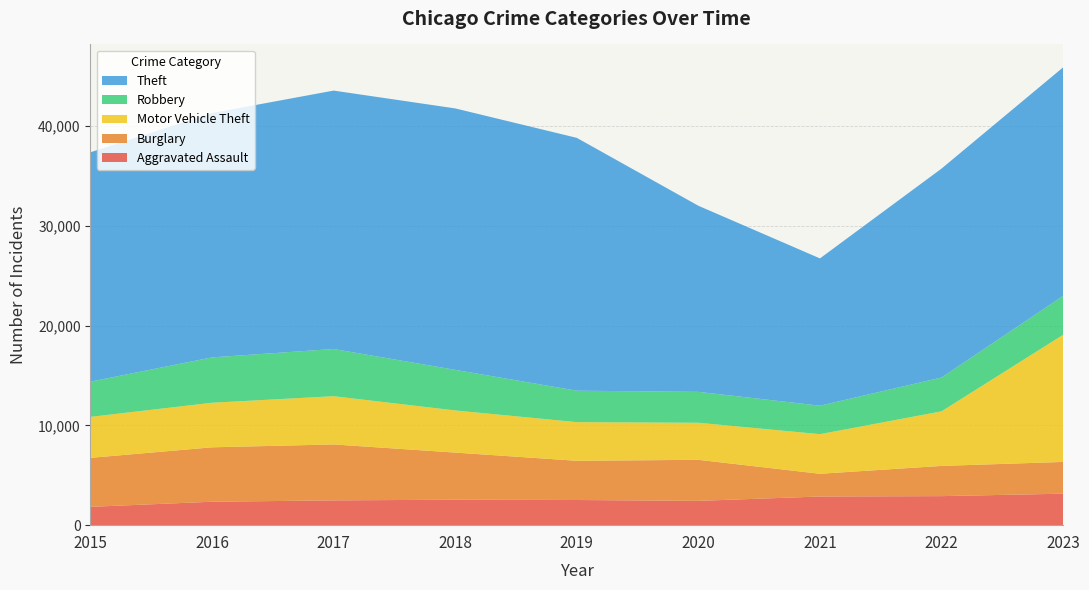

Reading left to right, extract all data points from this chart.

Aggravated Assault: 2015=1838	2016=2351	2017=2485	2018=2555	2019=2524	2020=2437	2021=2874	2022=2912	2023=3157
Burglary: 2015=4912	2016=5455	2017=5611	2018=4724	2019=3931	2020=4116	2021=2279	2022=3029	2023=3184
Motor Vehicle Theft: 2015=4110	2016=4472	2017=4837	2018=4227	2019=3876	2020=3717	2021=3973	2022=5474	2023=12749
Robbery: 2015=3532	2016=4547	2017=4734	2018=4068	2019=3154	2020=3098	2021=2856	2022=3393	2023=3899
Theft: 2015=23004	2016=24504	2017=25914	2018=26220	2019=25356	2020=18664	2021=14770	2022=20951	2023=22923